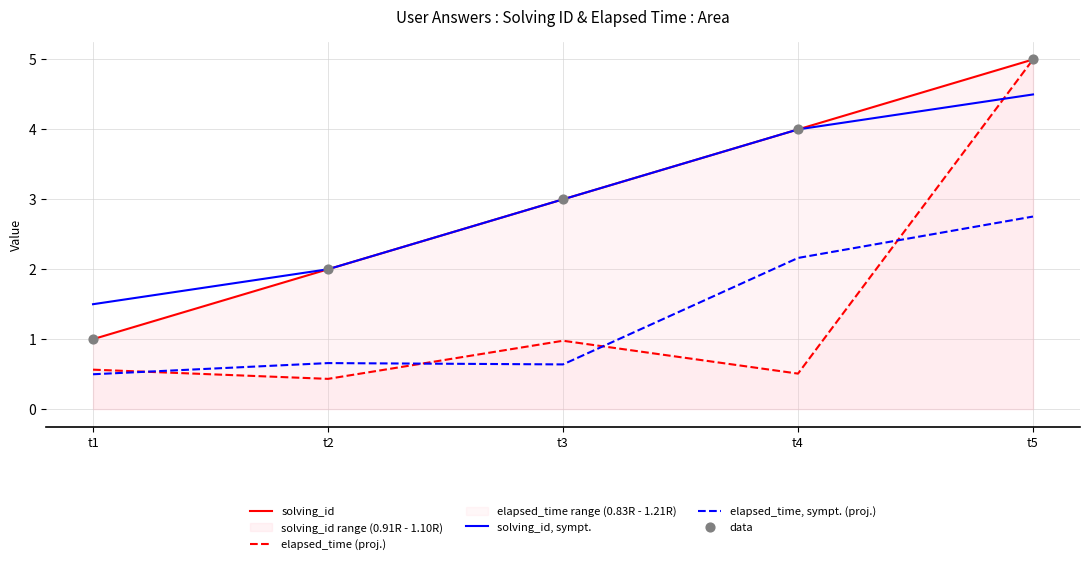

What is the total value across all series at t4?

10.7